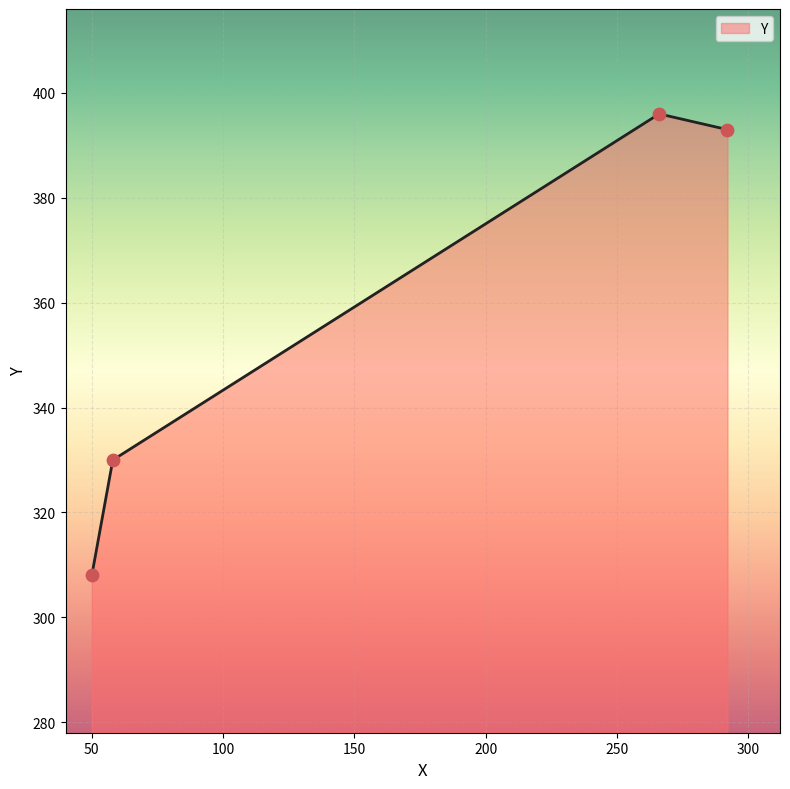

True or false: the data has more than 0 interior local peaks.

True